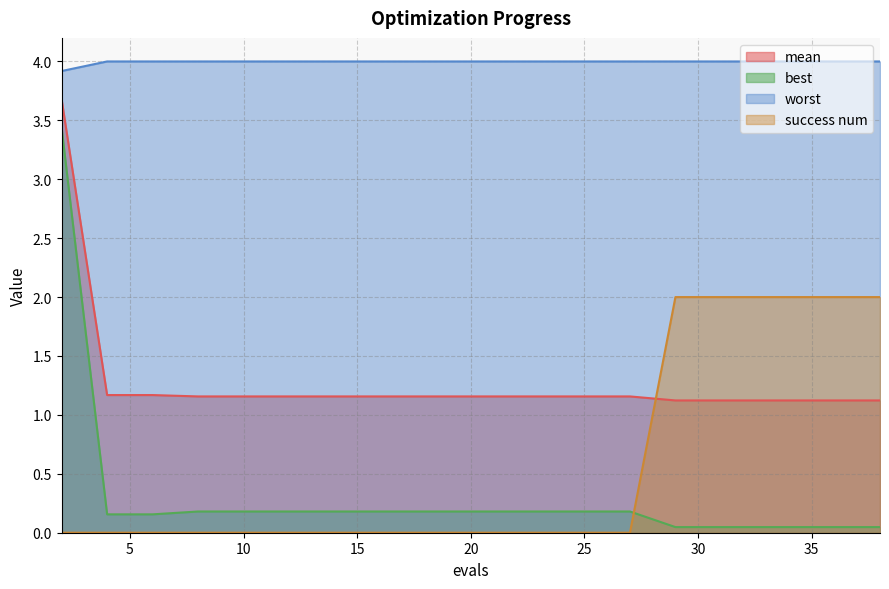

At 29, list the series in order from largest to smallest.

worst, success num, mean, best